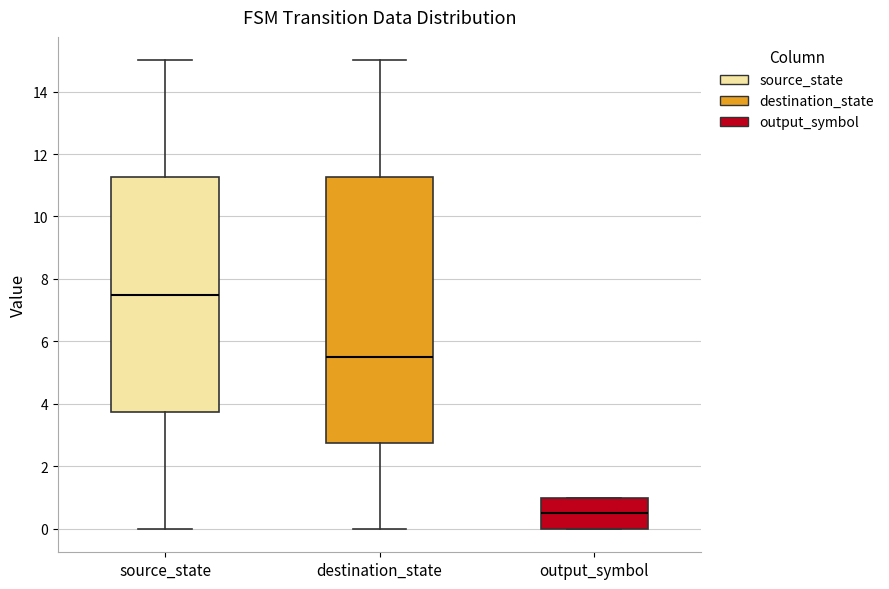

Which box has the highest median line?

source_state